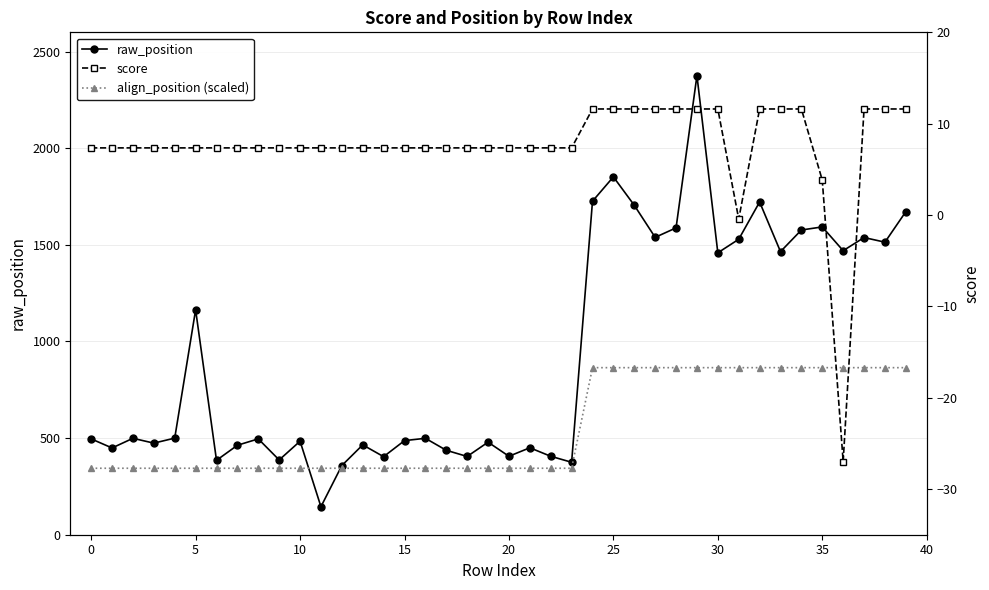

List the series in order of their peak value, lowest first.

score, align_position (scaled), raw_position